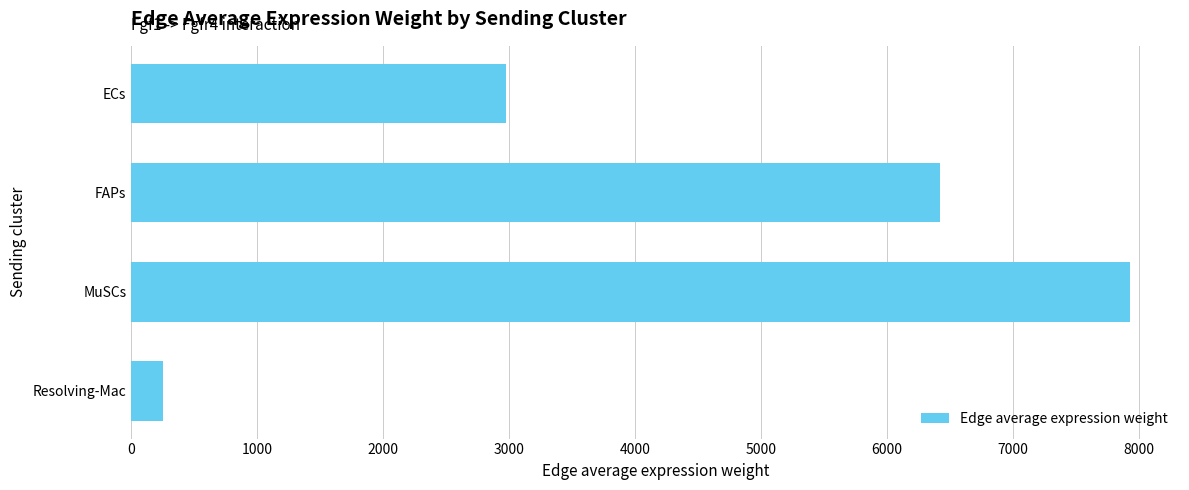

Reading top to bottom, list all the values displayed in this chart.

2978.6	6418.1	7929.7	253.5